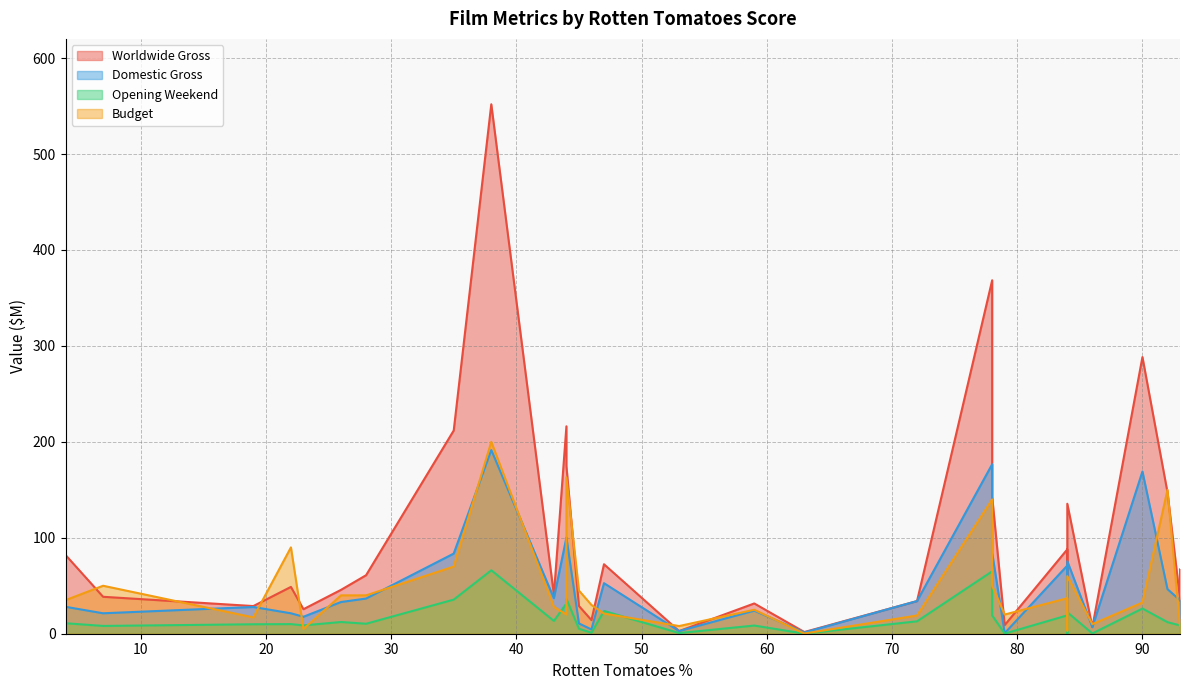

True or false: Opening Weekend and Worldwide Gross cross at least once.

False